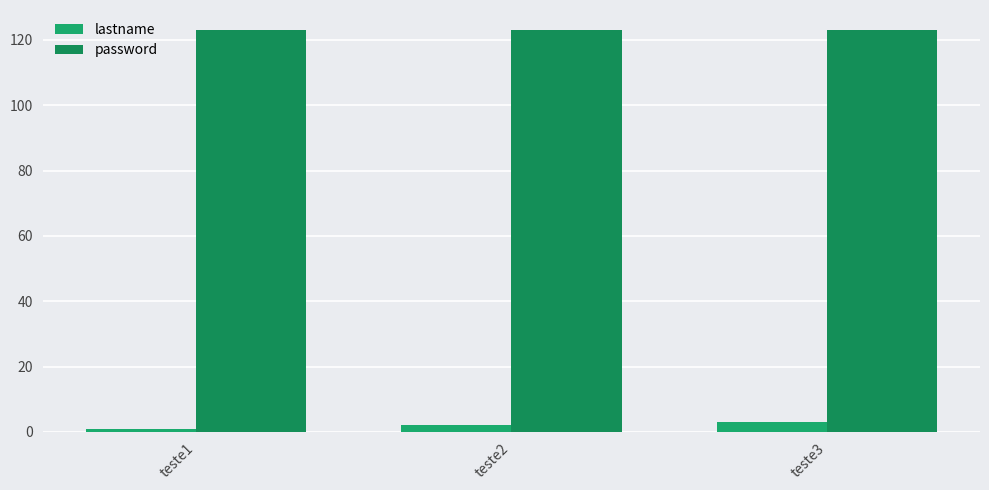

What is the smallest value displayed?

1